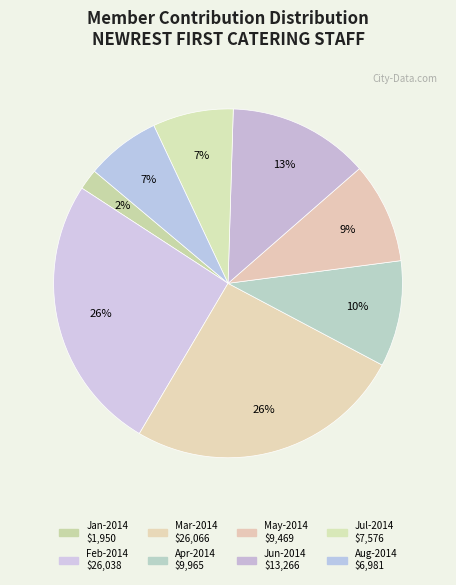

Count the number of slices in the pie.

8